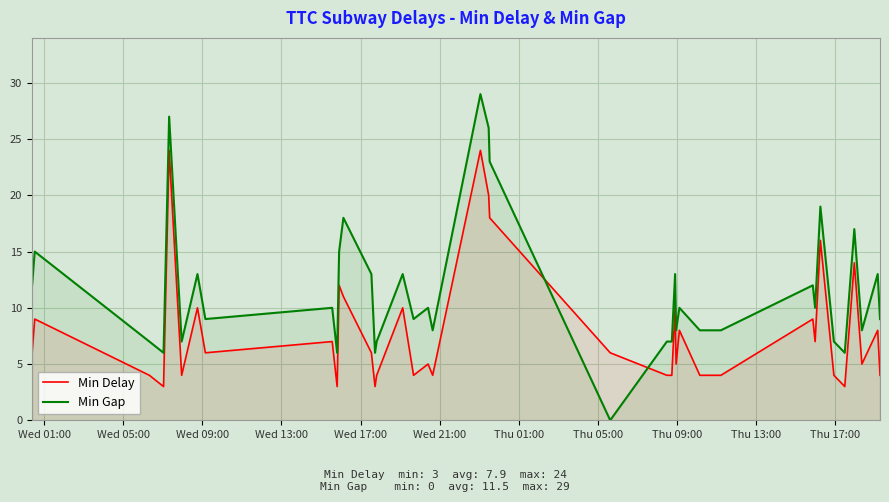

Which series has the largest total across all categories?

Min Gap